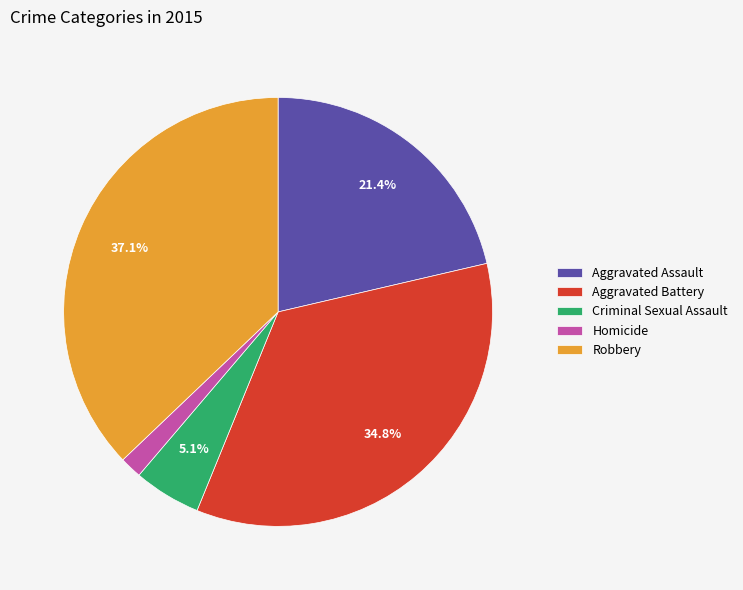

To the nearest percent, what is the difference between the largest and smallest slice percentages?

35%